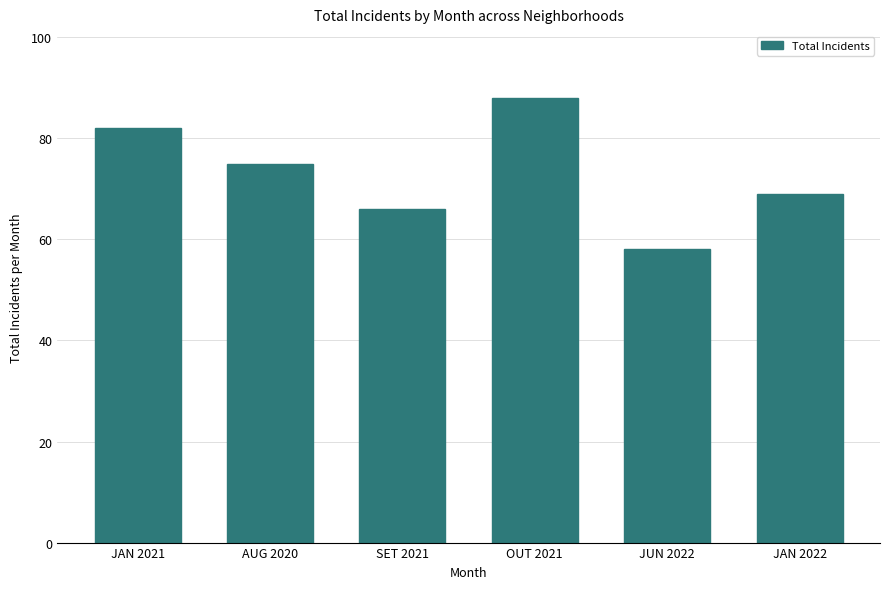

What position from the left is AUG 2020?

2